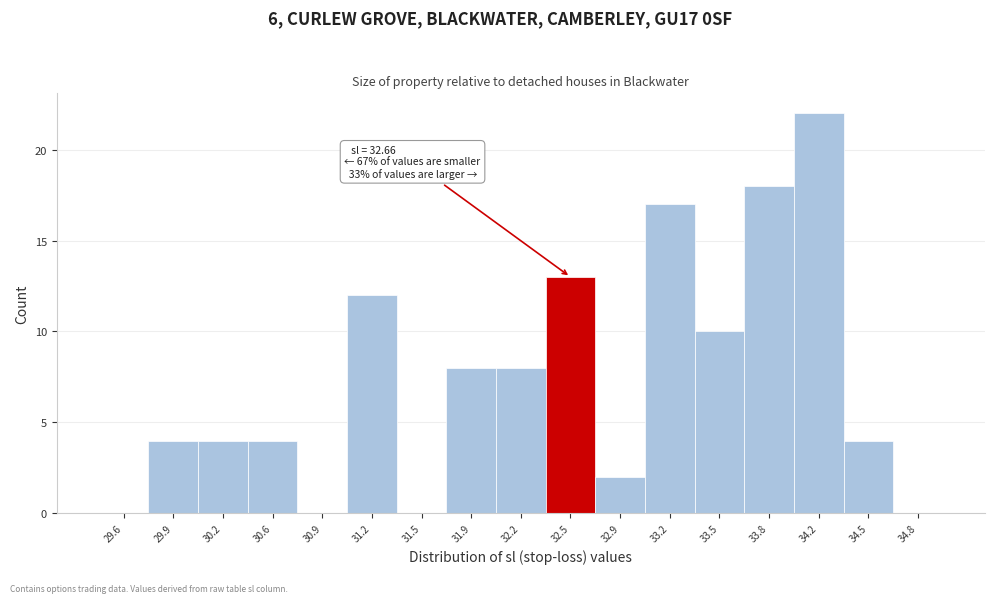

Over which range of the x-axis is the bar tallest?

34.00 to 34.35